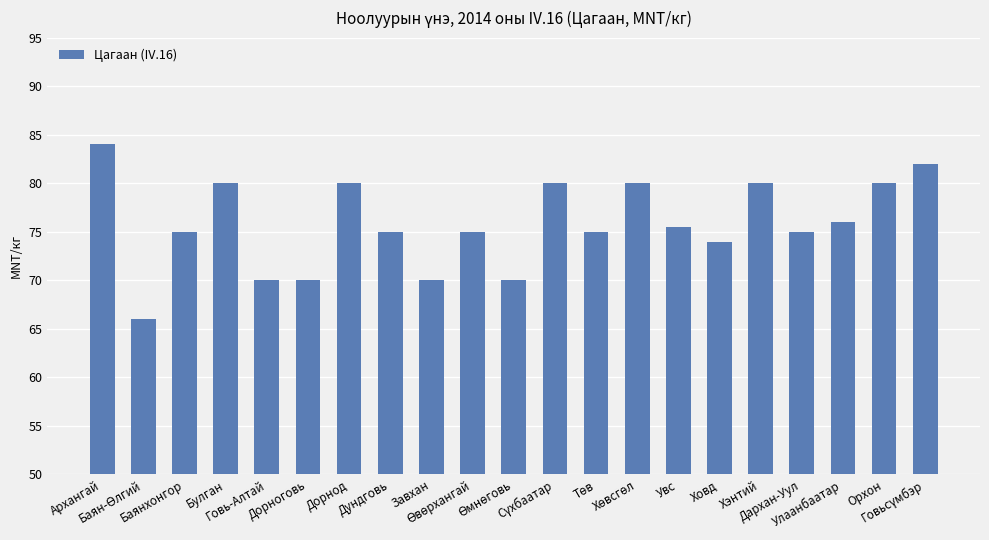

Between Архангай and Дорноговь, which is larger?

Архангай